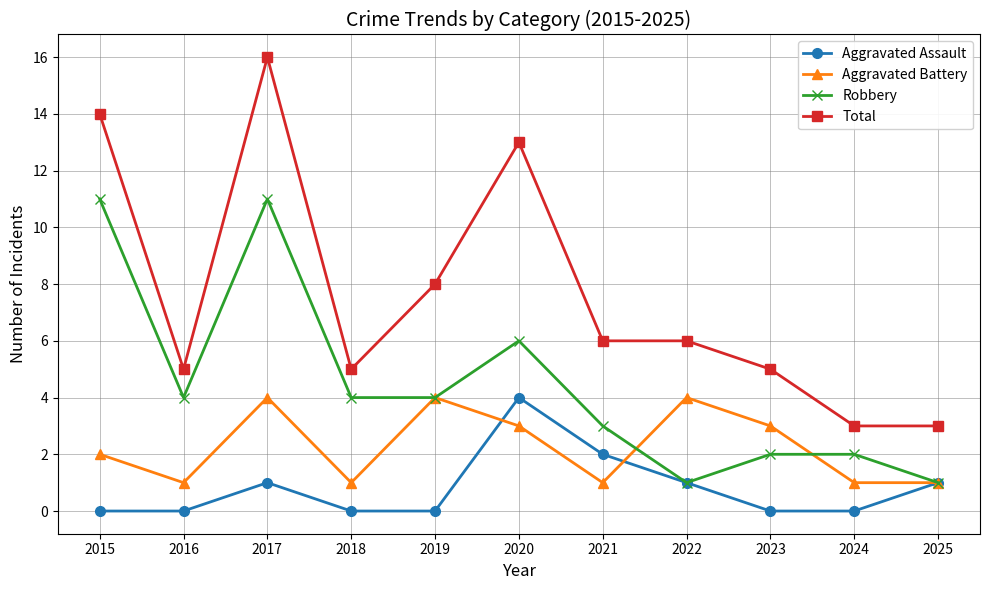

Is the value of Aggravated Assault at 2016 greater than the value of Aggravated Battery at 2021?

No